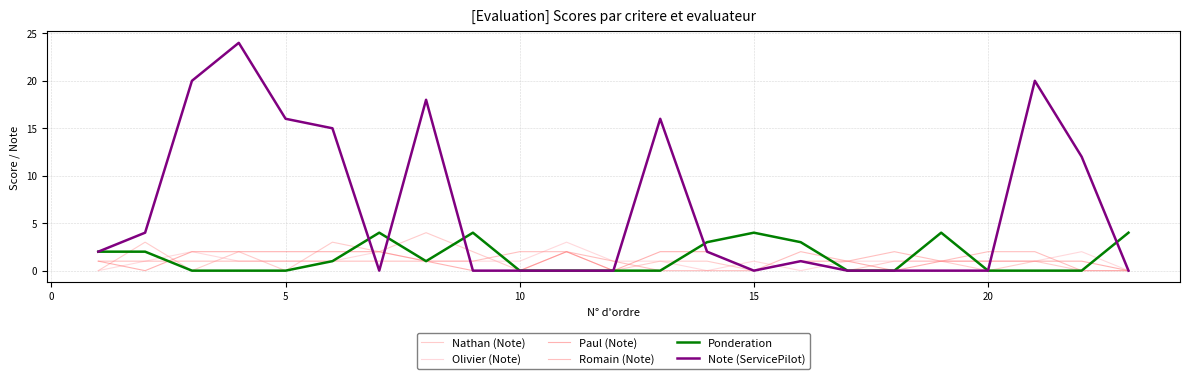

What is the difference between the maximum and minimum values in the Romain (Note) series?

2